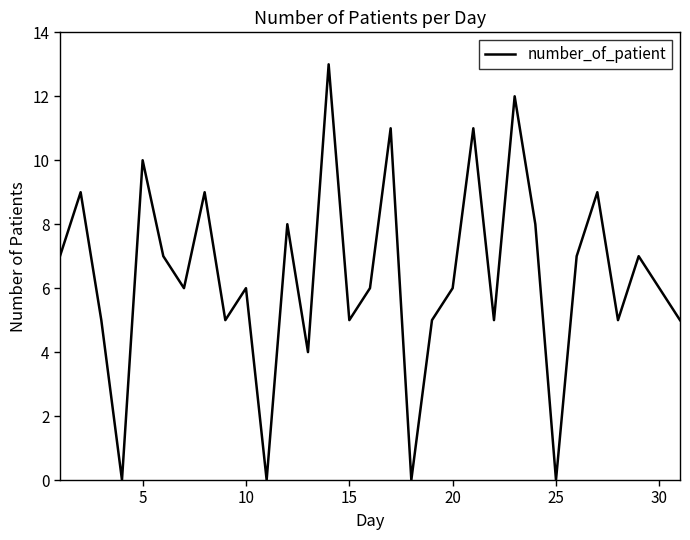

What is the maximum value shown in the chart?

13